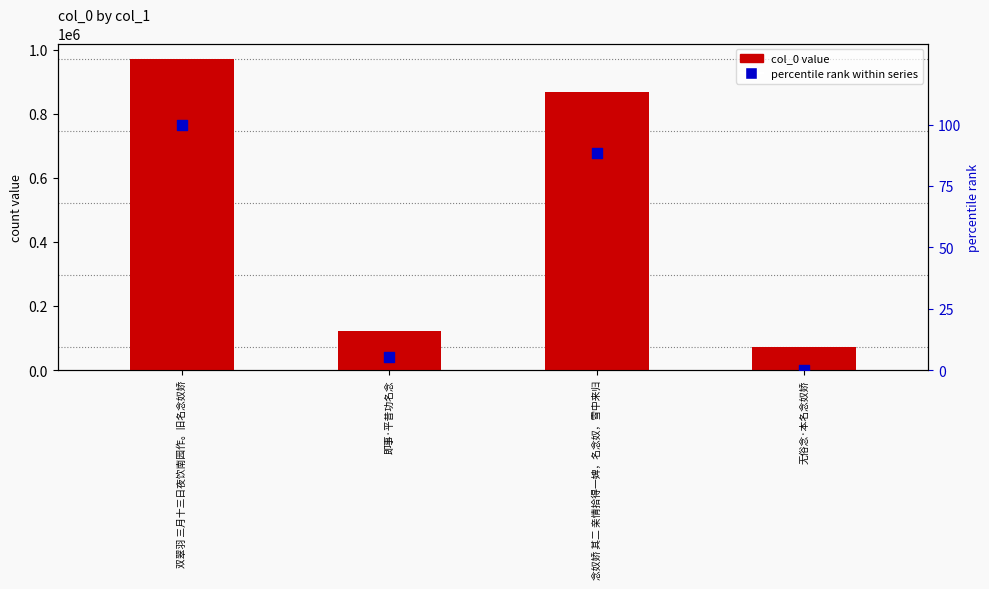

Which series reaches the maximum Y coordinate?

col_0 value